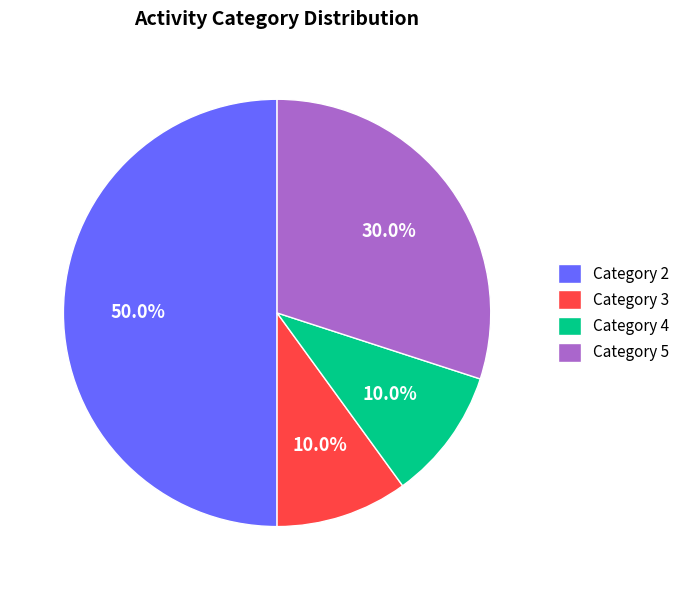

Does Category 3 represent more than half of the total?

No